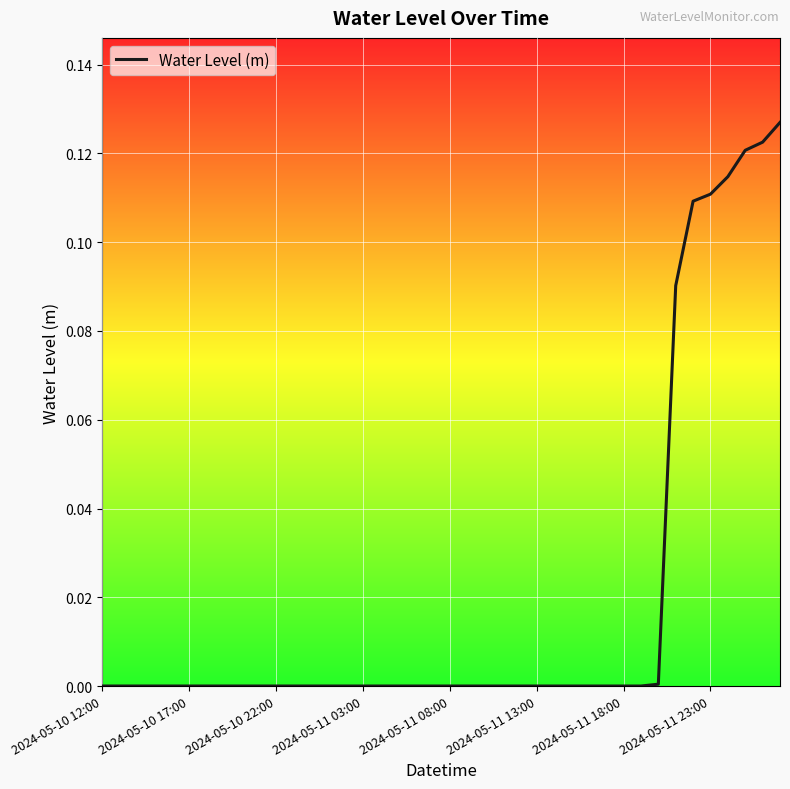

Count the number of data series in this chart.

1